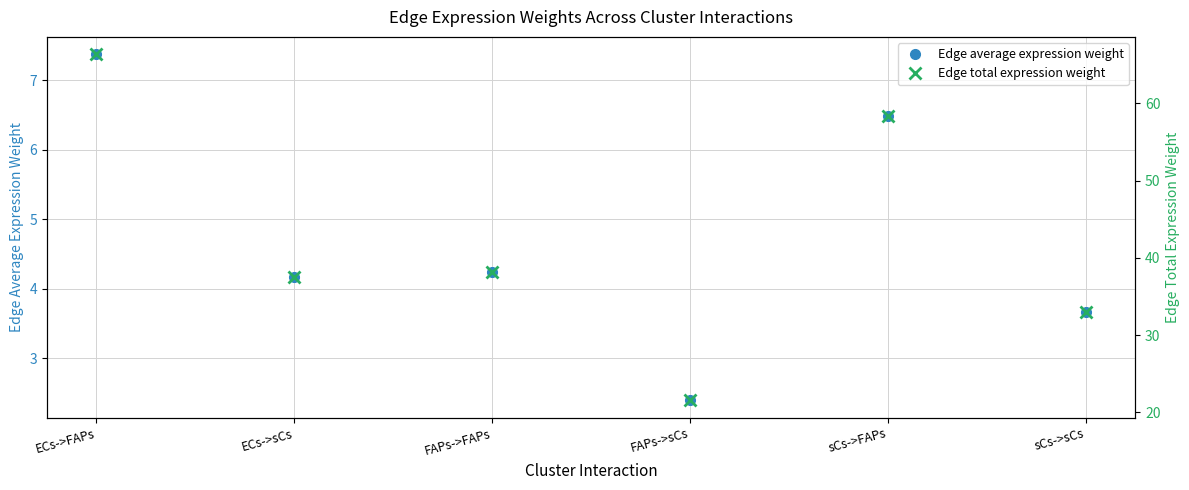

List the labels in order of Edge total expression weight value, largest first.

ECs->FAPs, sCs->FAPs, FAPs->FAPs, ECs->sCs, sCs->sCs, FAPs->sCs